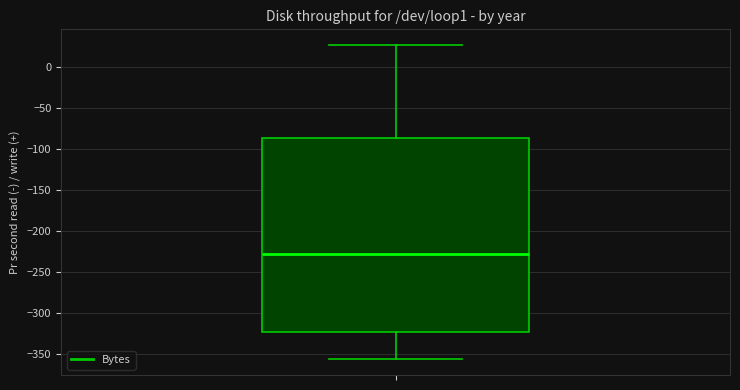

Read this box plot against the y-axis: the position of the median line, the range covered by the box, and the ends of both whiskers. The values are not printed on the chart, so give them approximately, as read against the axis.

median -225, box -325 to -85, whiskers -355 to 25